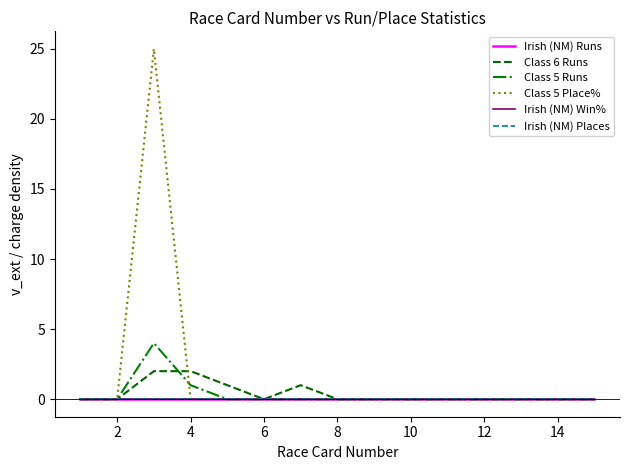

Does the chart display data point markers on the line(s)?

No